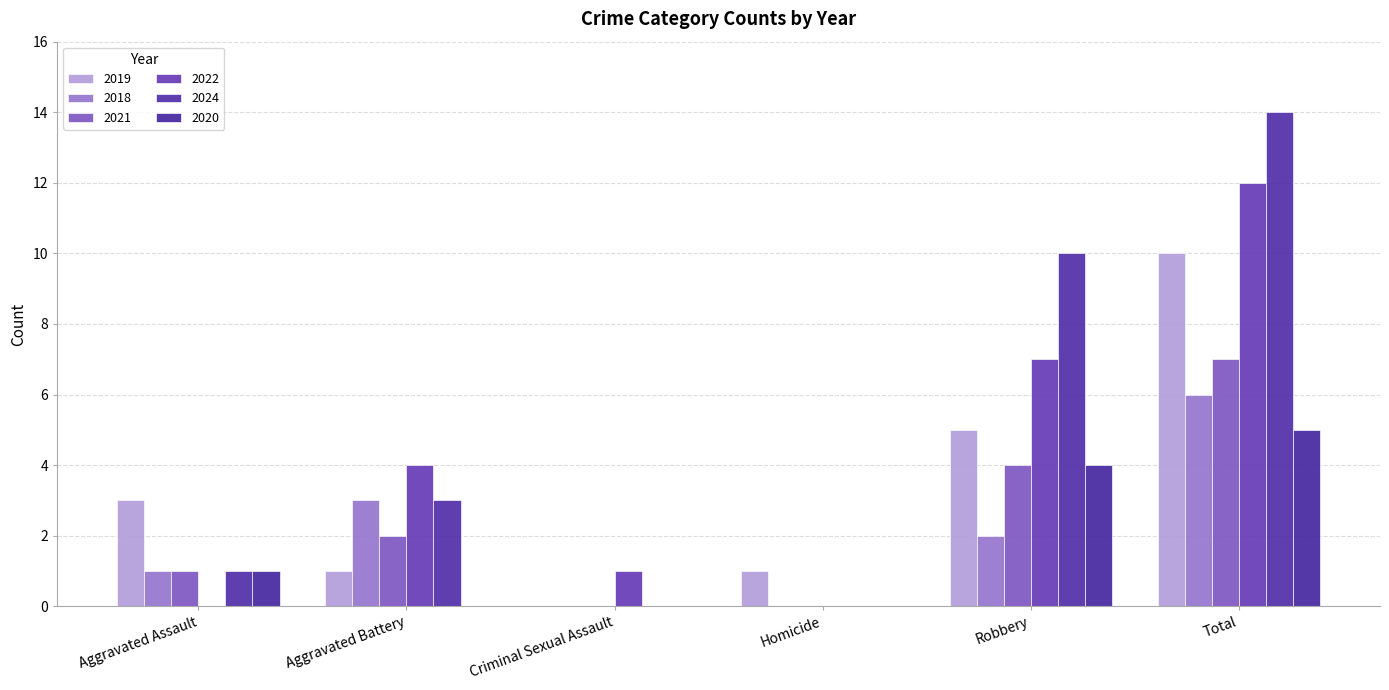

Count the number of data series in this chart.

6